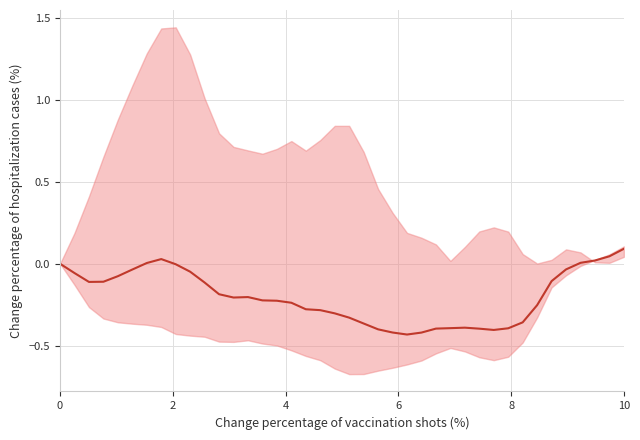

Is this an area chart (filled region under the line)?

No